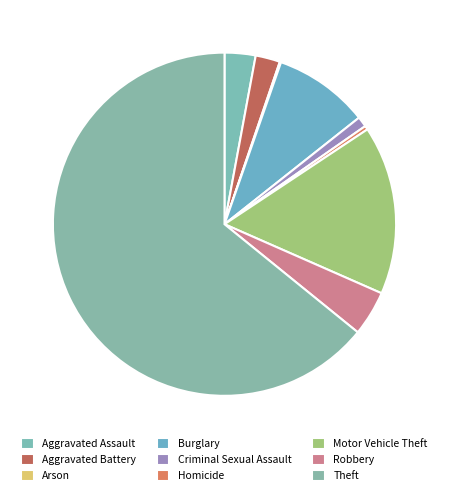

Which slice is the smallest?

Arson